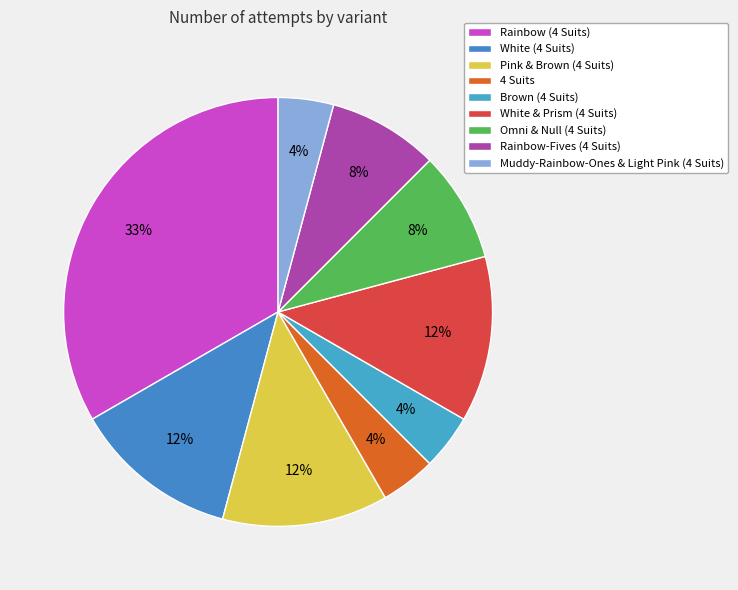

To the nearest percent, what is the difference between the largest and smallest slice percentages?

29%